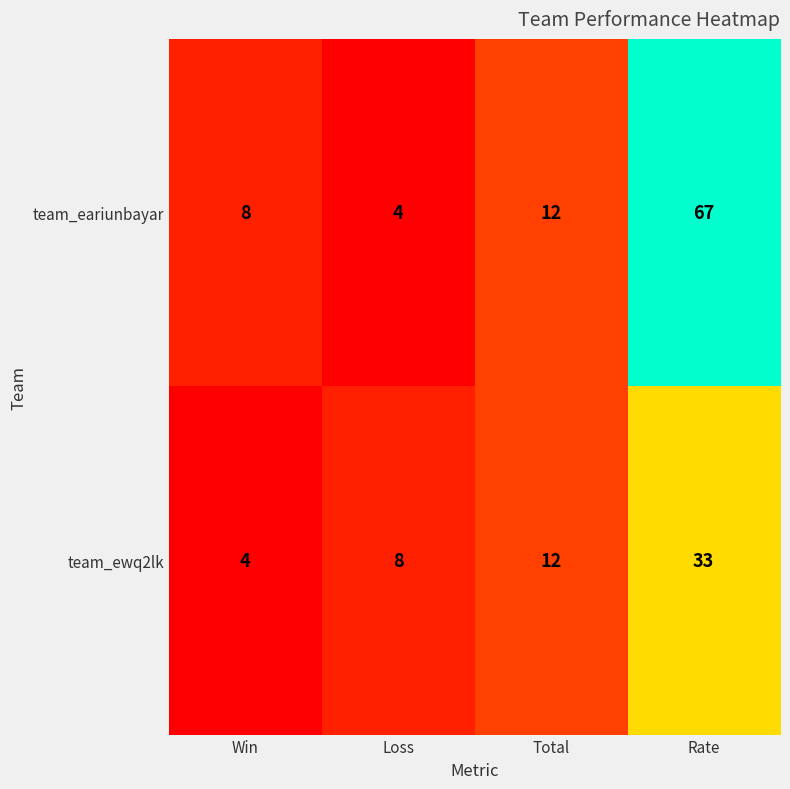

Rank the series by their average value, from highest to lowest.

team_eariunbayar, team_ewq2lk